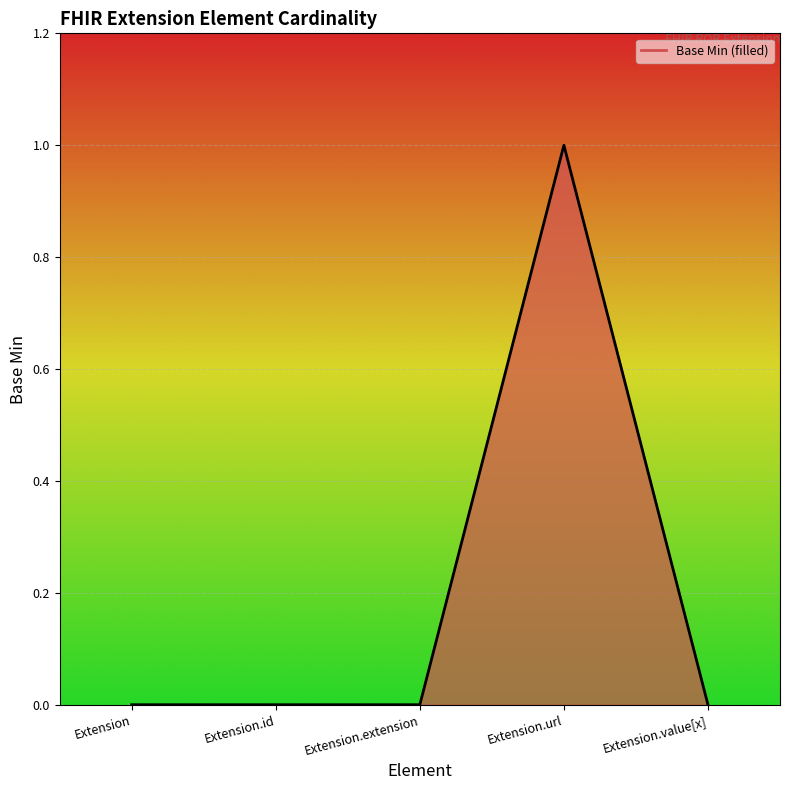

What is the sum of the values at Extension.value[x] and Extension.url?

1